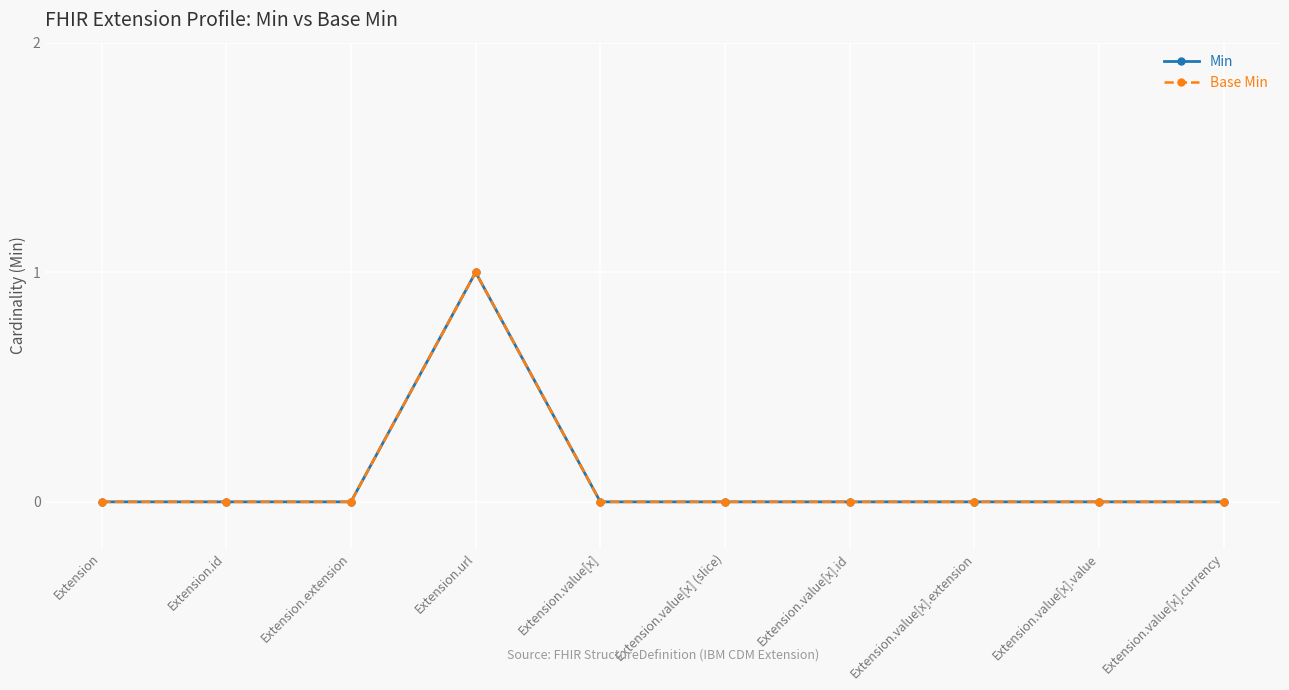

True or false: Base Min has more than 2 points higher than both neighbors.

False